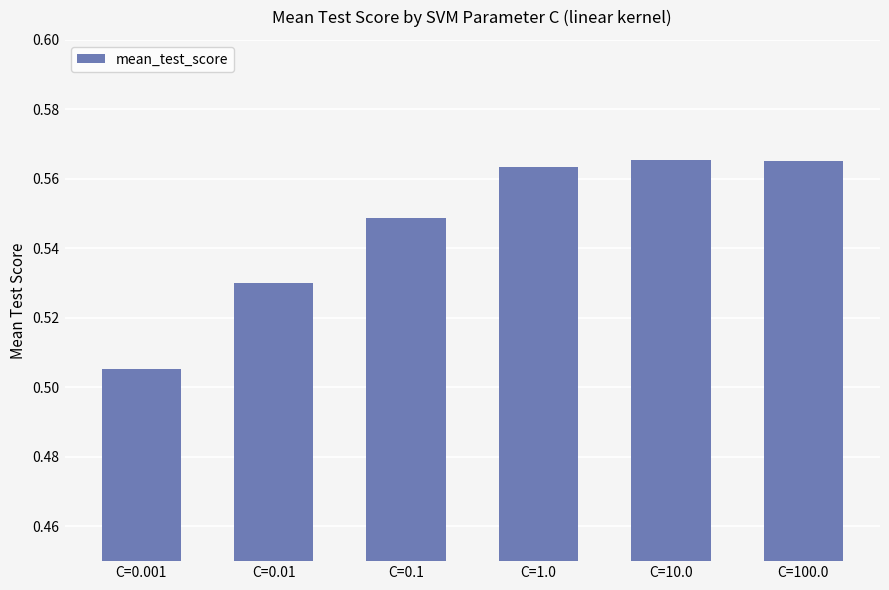

Where is the data nearest to the value 0?

C=0.001